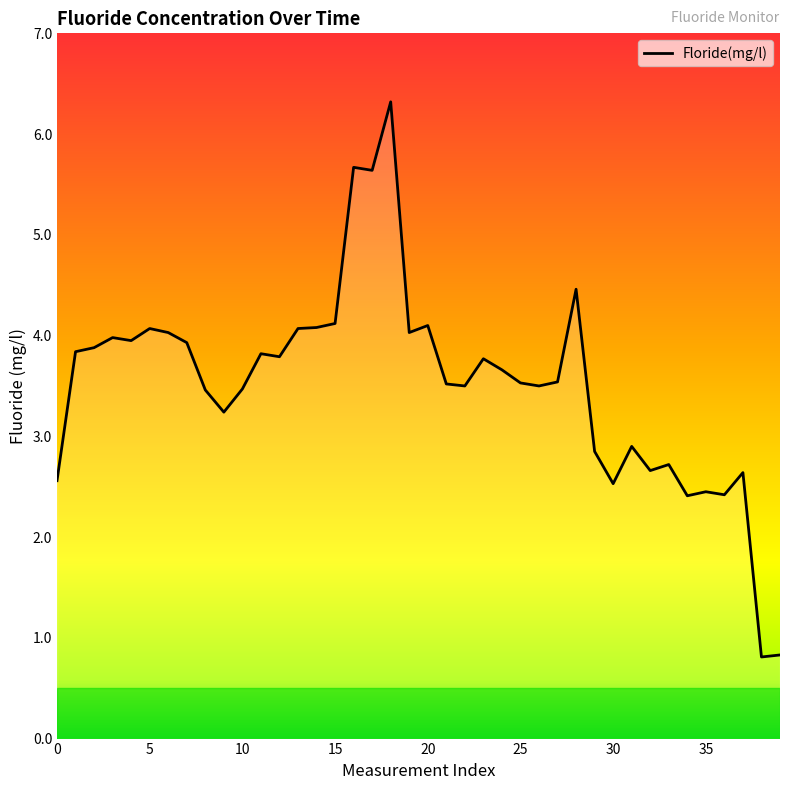

What is the maximum value shown in the chart?

6.3